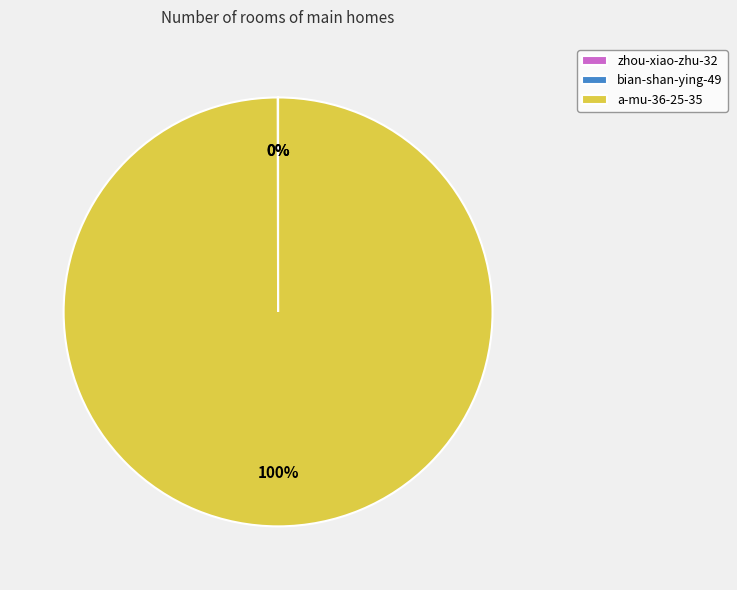

What is the change in value from bian-shan-ying-49 to a-mu-36-25-35?

+3348